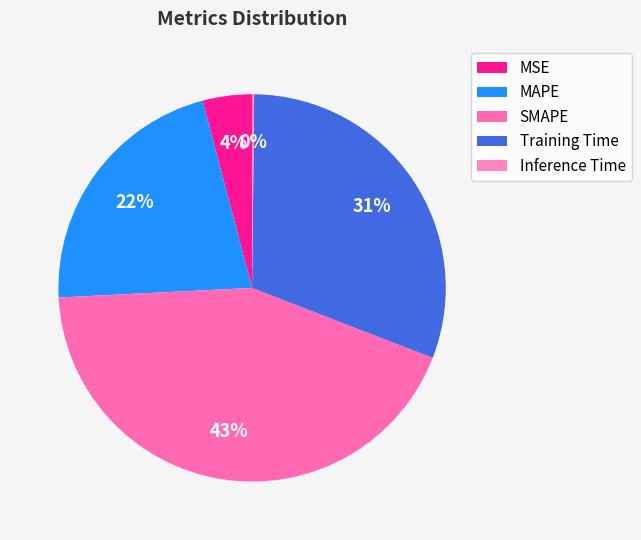

True or false: Training Time accounts for 31% of the total.

True